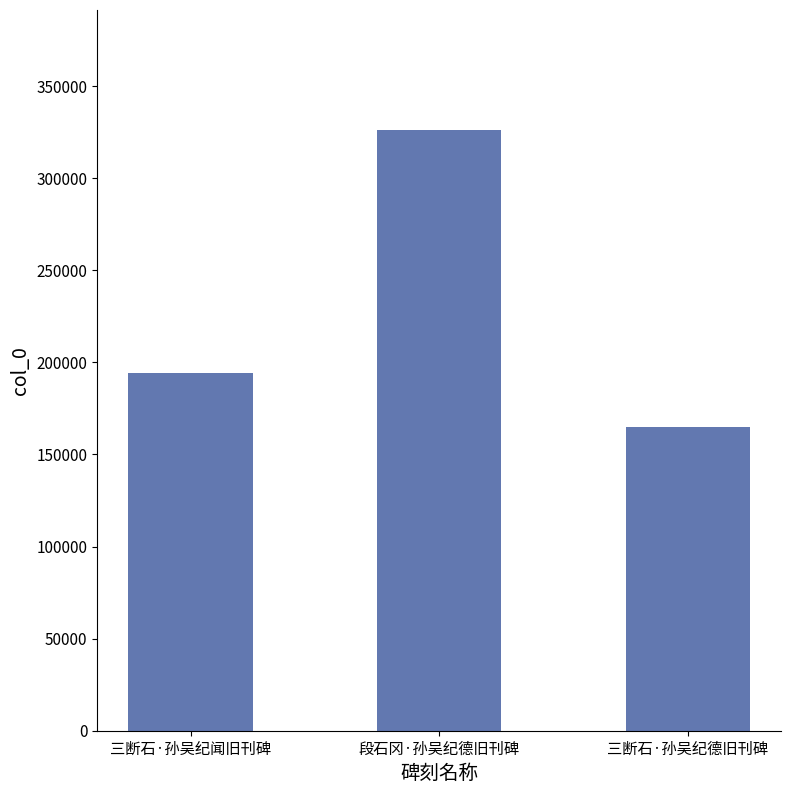

True or false: the data shows 164876 at 三断石·孙吴纪德旧刊碑.

True